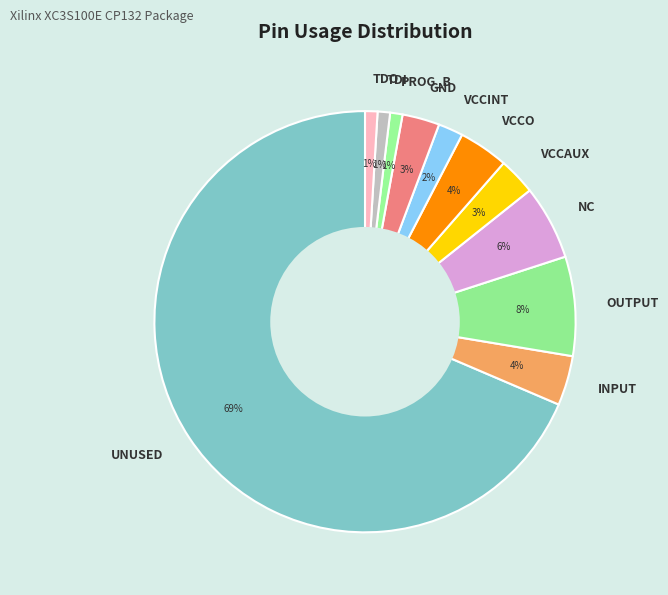

True or false: OUTPUT accounts for 8% of the total.

True